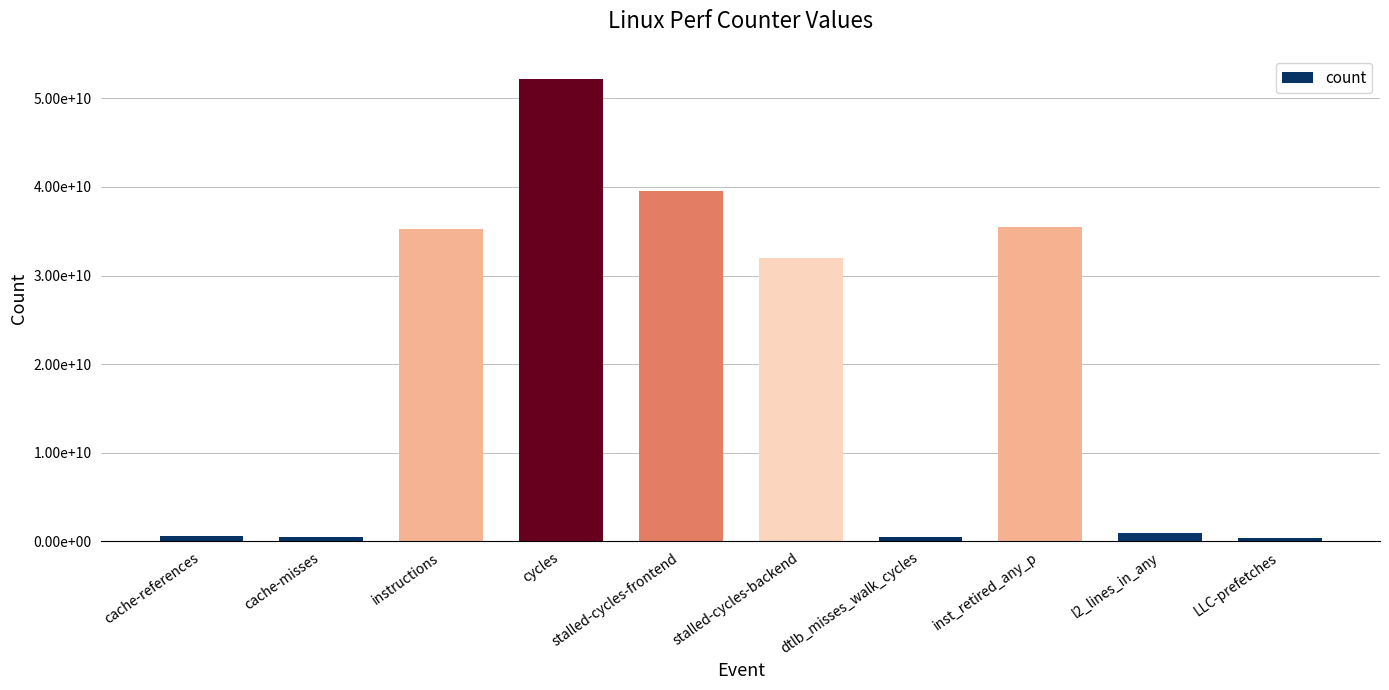

Does the chart contain any negative values?

No